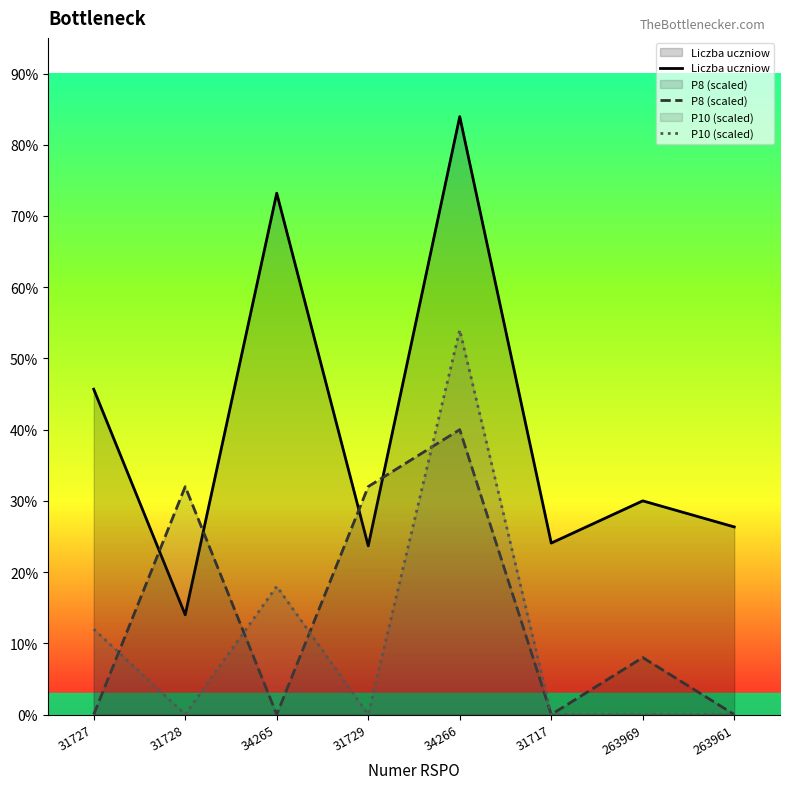

What is the difference between the maximum and minimum values in the Liczba uczniow series?

699.5